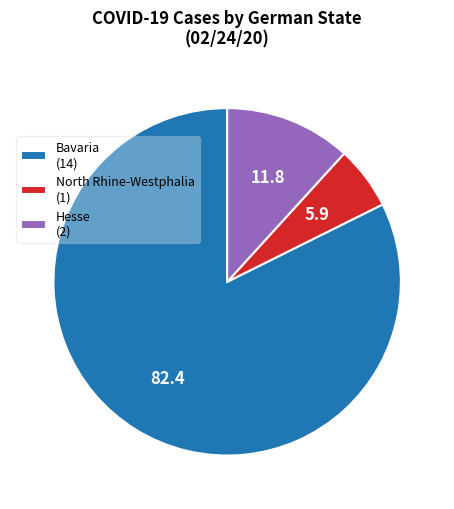

Which slice represents more than half of the pie?

Bavaria (14)